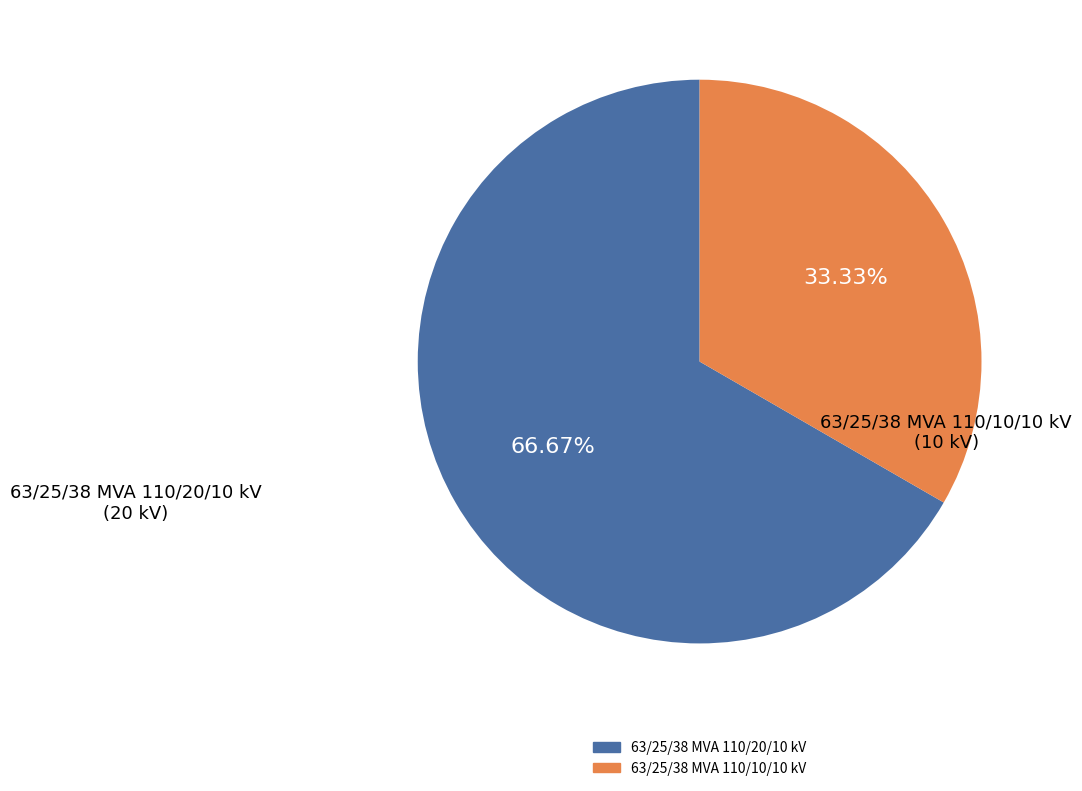

True or false: 63/25/38 MVA 110/20/10 kV accounts for 67% of the total.

True